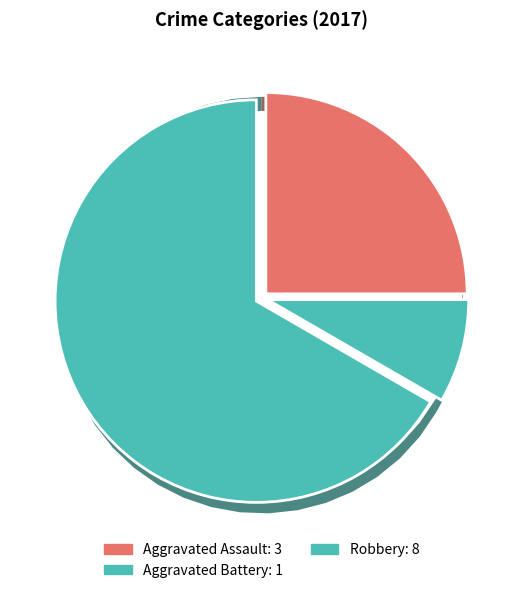

Which slice is the largest?

Robbery